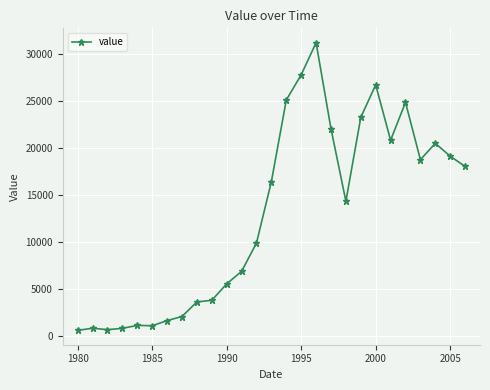

True or false: there are more than 0 points higher than both neighbors.

True